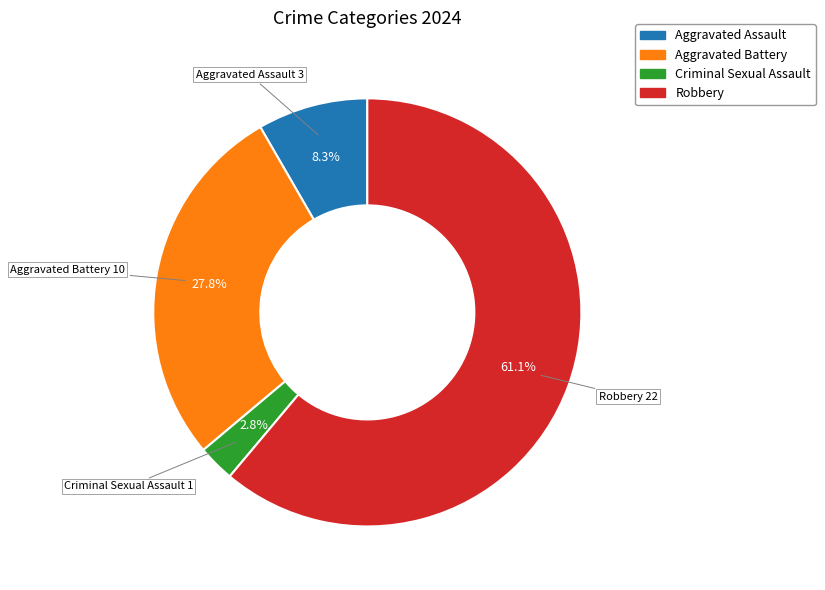

Is there any slice that represents more than half of the pie?

Yes